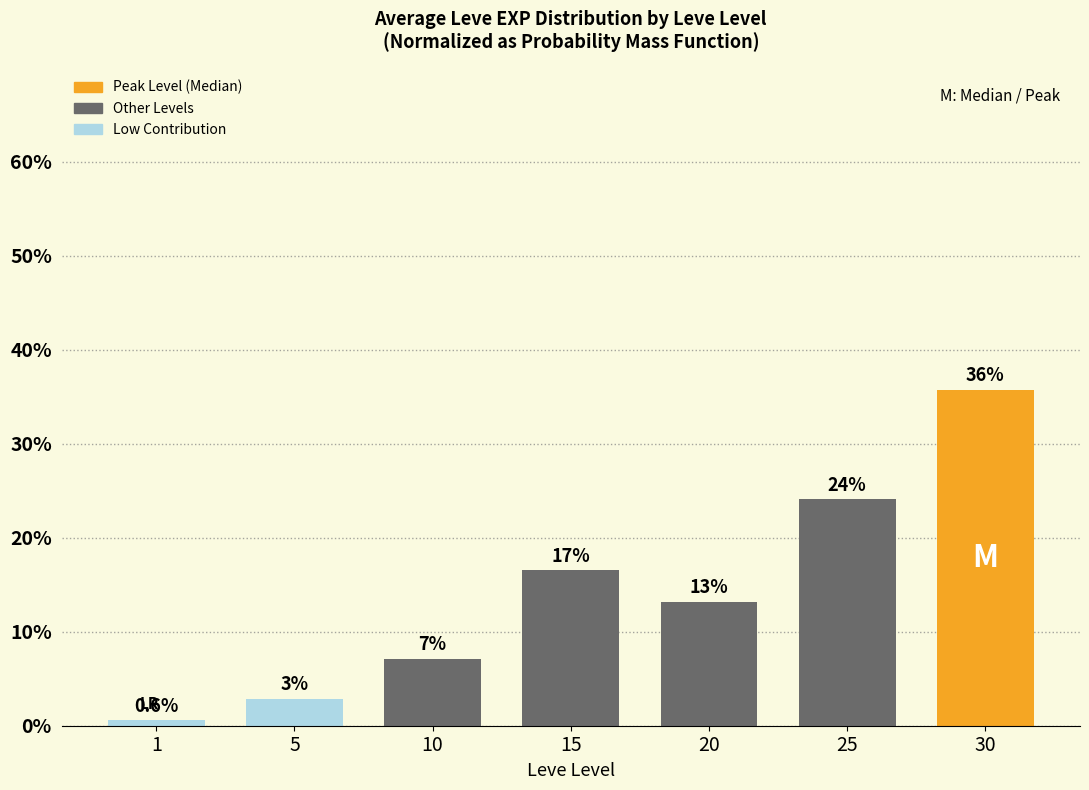

Are the bars horizontal?

No